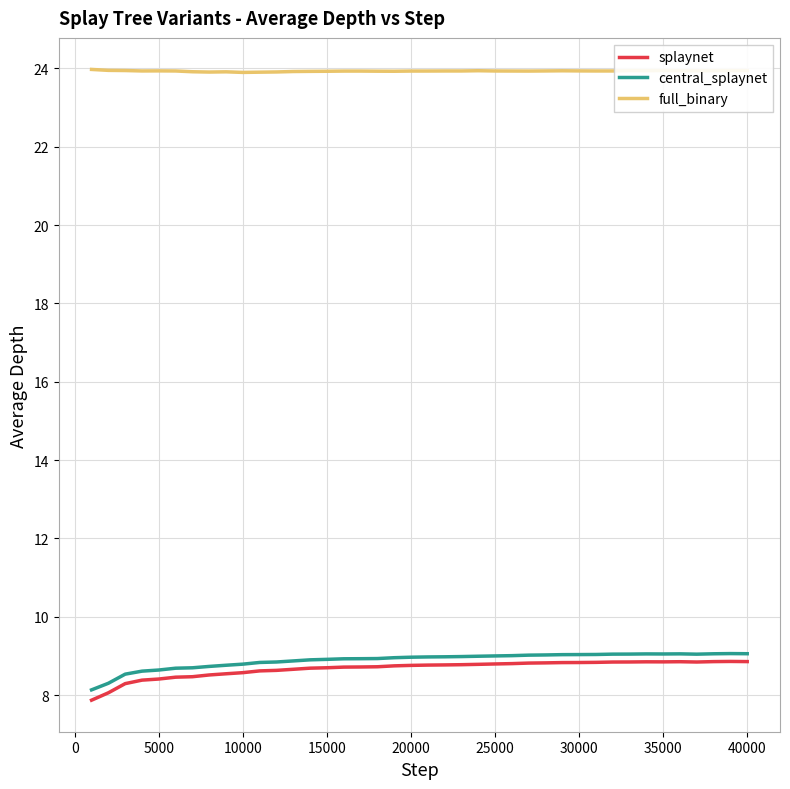

What is the greatest value displayed?

24.0